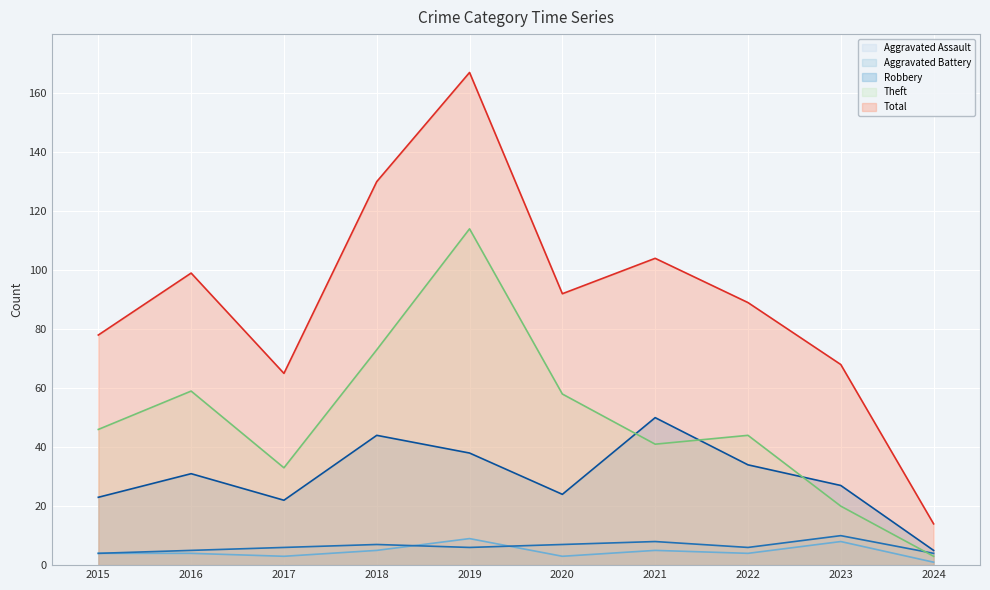

Reading left to right, transcribe all the data shown in this chart.

Aggravated Assault: 4	4	3	5	9	3	5	4	8	1
Aggravated Battery: 4	5	6	7	6	7	8	6	10	4
Robbery: 23	31	22	44	38	24	50	34	27	5
Theft: 46	59	33	73	114	58	41	44	20	3
Total: 78	99	65	130	167	92	104	89	68	14